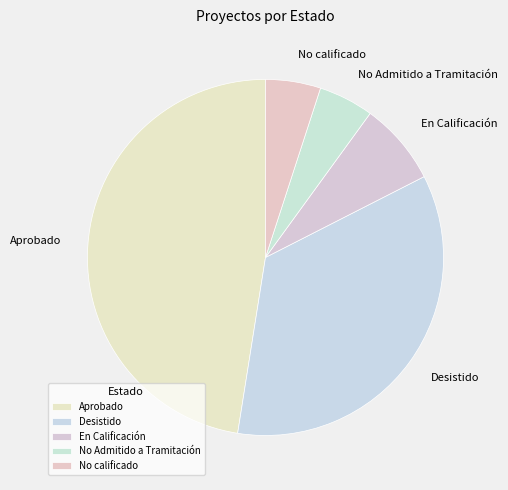

Does No calificado account for over 50% of the chart?

No